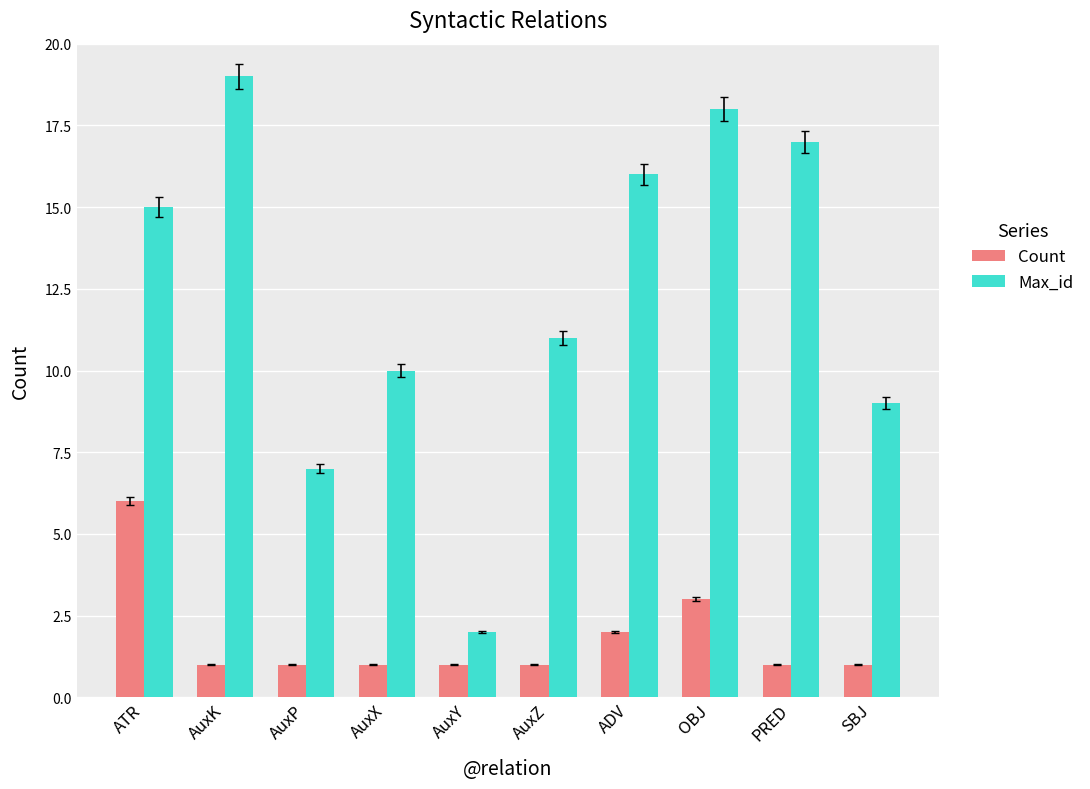

What are all the series names shown in the legend?

Count, Max_id